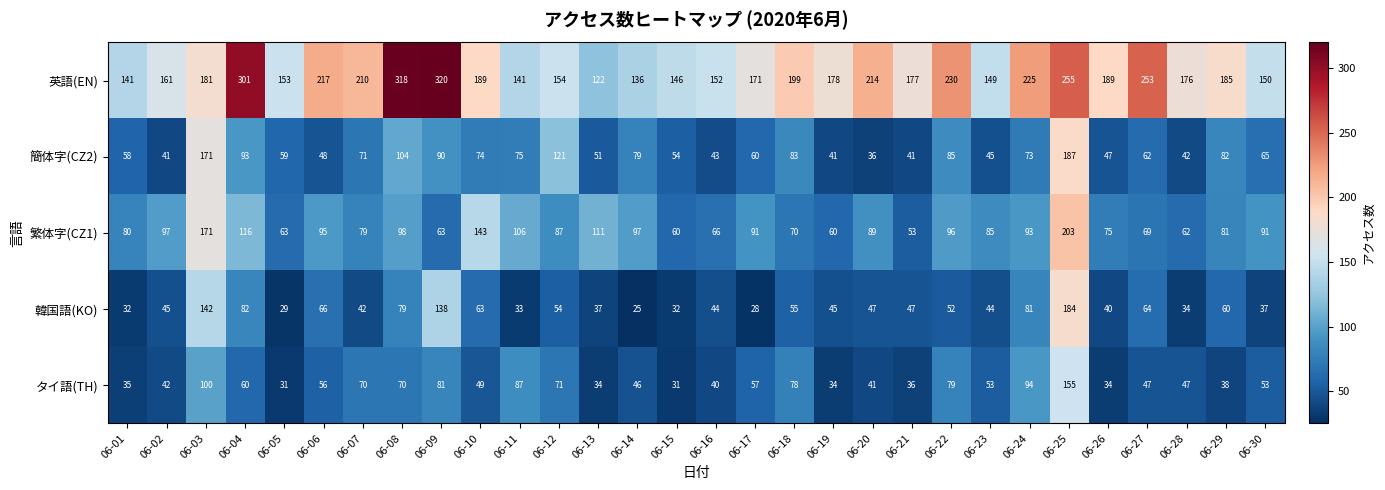

At 06-19, list the series in order from smallest to largest.

タイ語(TH), 簡体字(CZ2), 韓国語(KO), 繁体字(CZ1), 英語(EN)